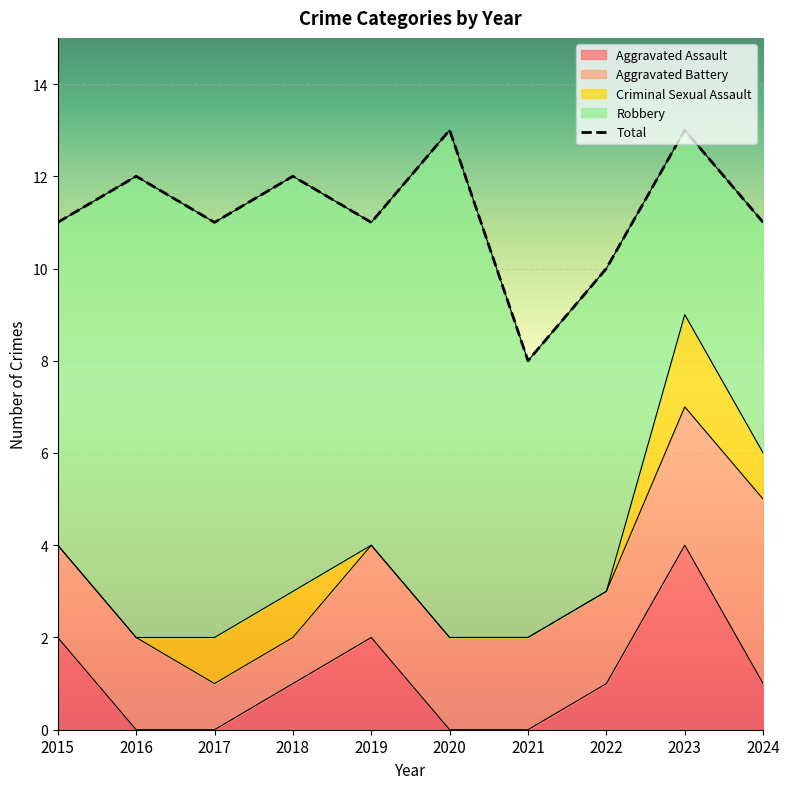

Between 2017 and 2018, which series saw the biggest shift?

Aggravated Assault